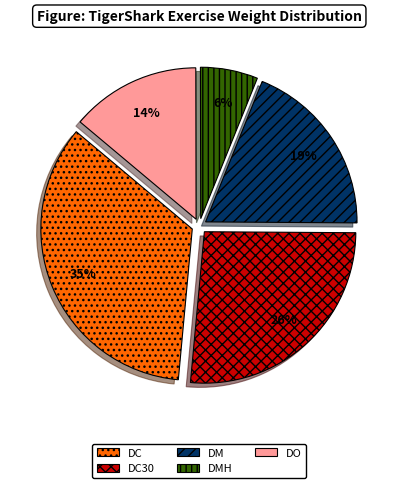

Is there a majority slice in this chart?

No